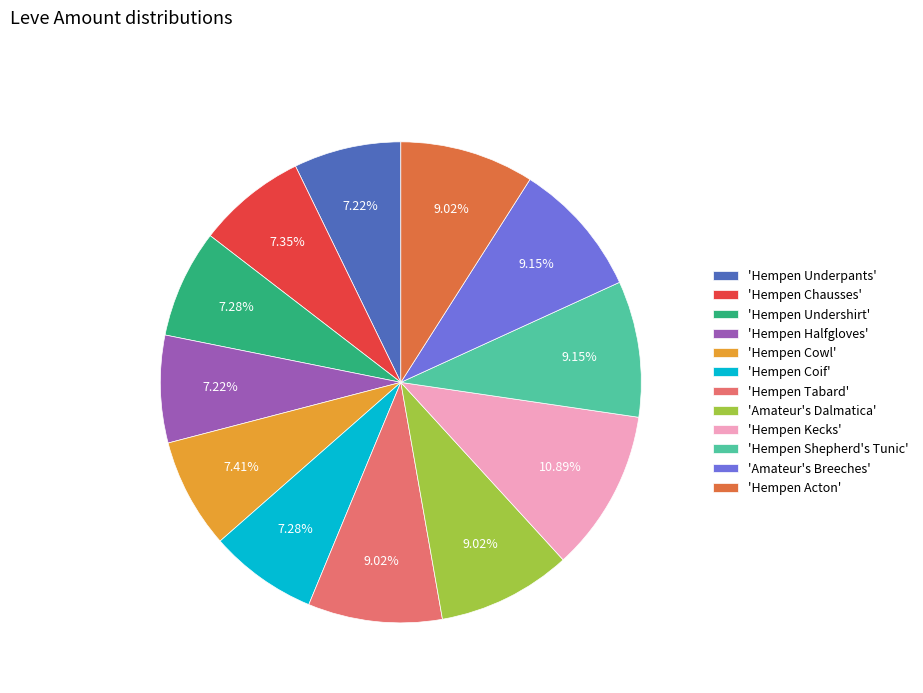

How many segments does this pie chart have?

12